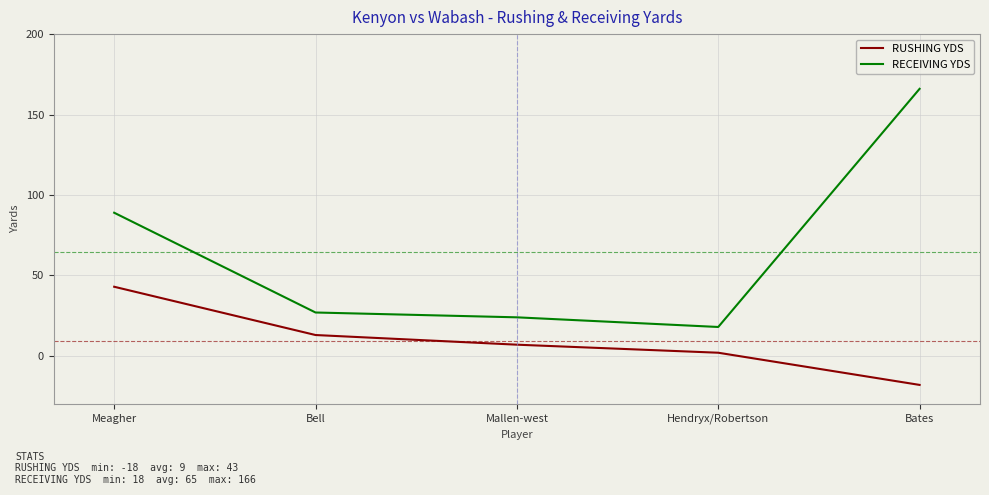

Is it true that RUSHING YDS equals -18 at Bates?

True